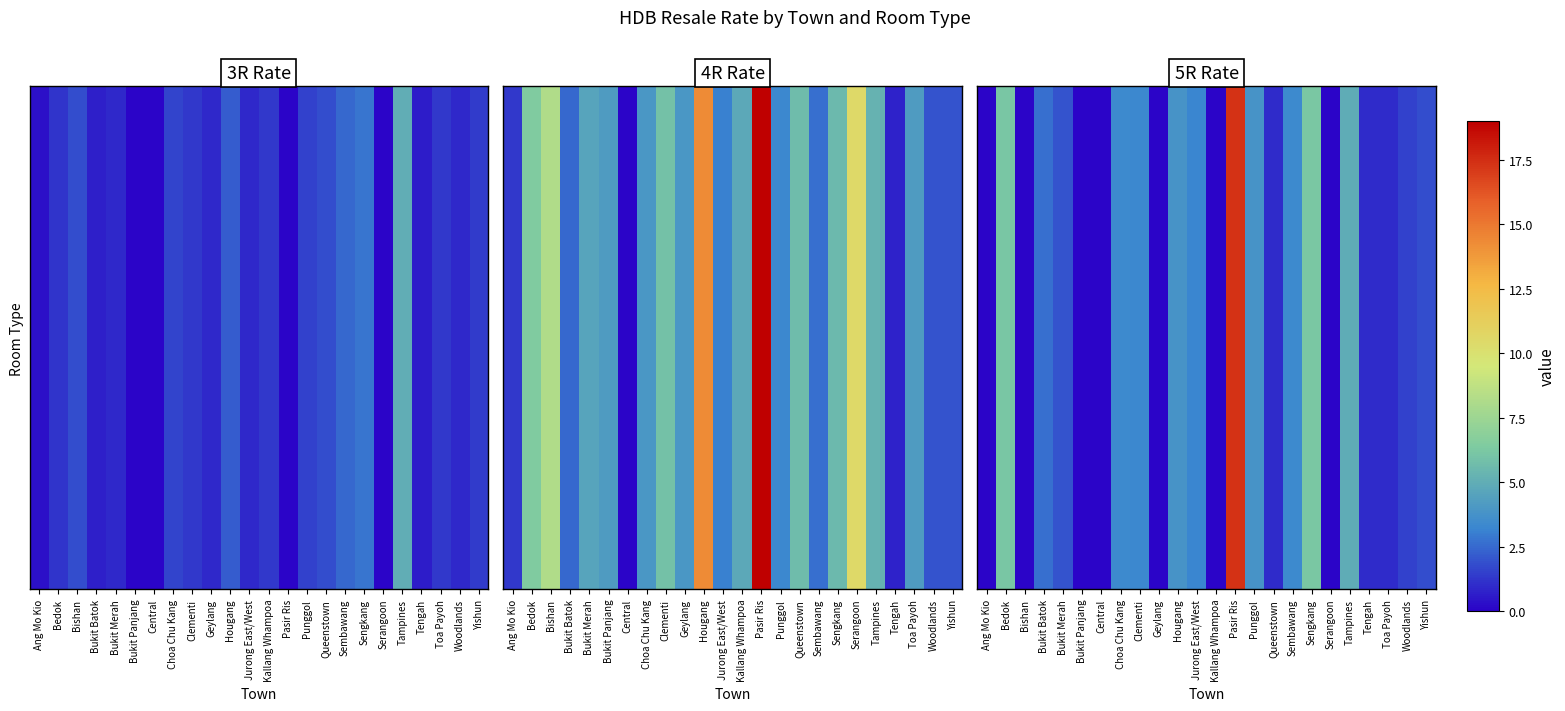

At which label is the value closest to 8?

Sengkang